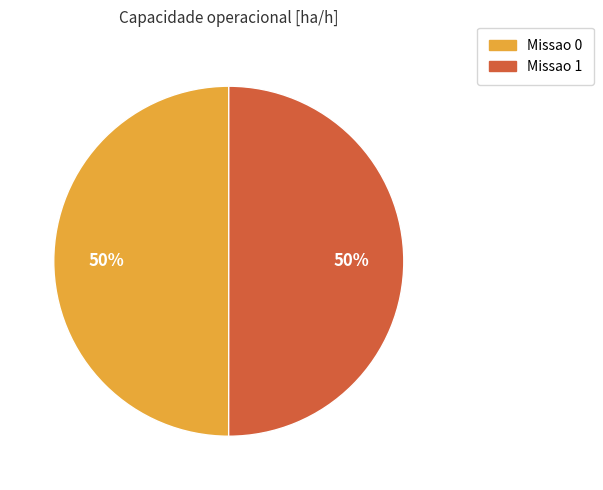

The Missao 0 slice represents 50% of the pie. True or false?

True